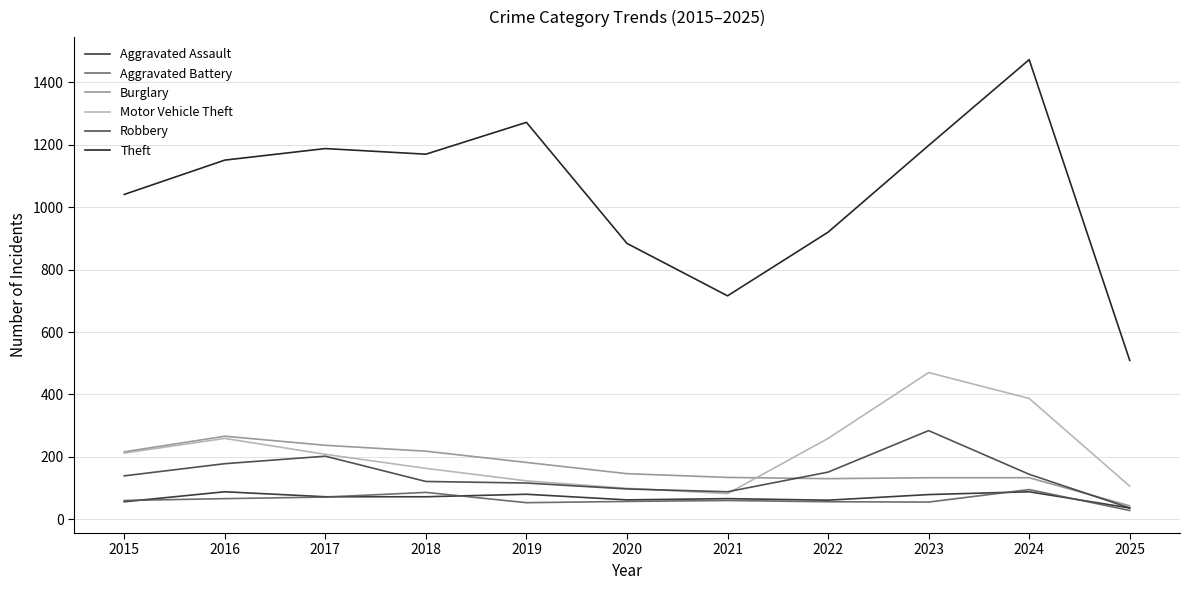

What is the minimum value for Robbery?

36